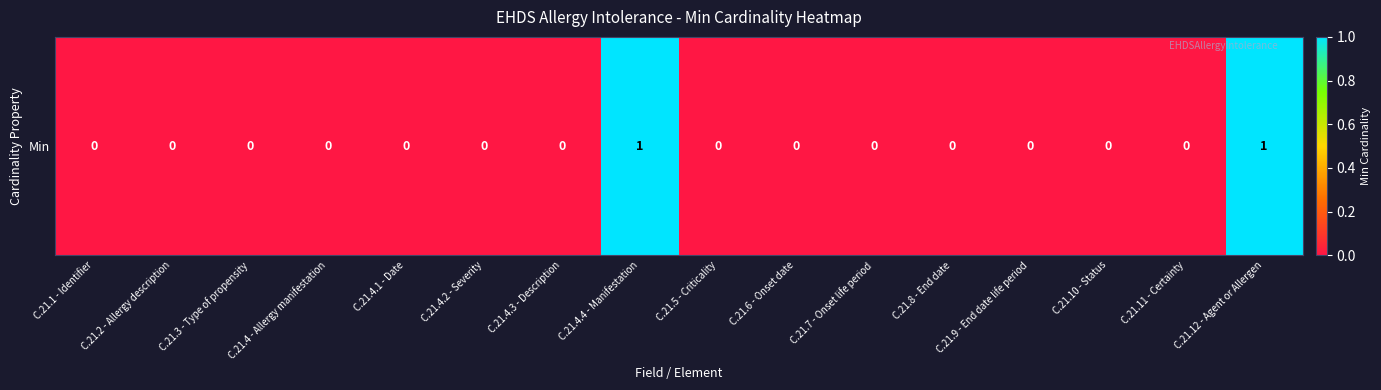

How many positive values are there?

2